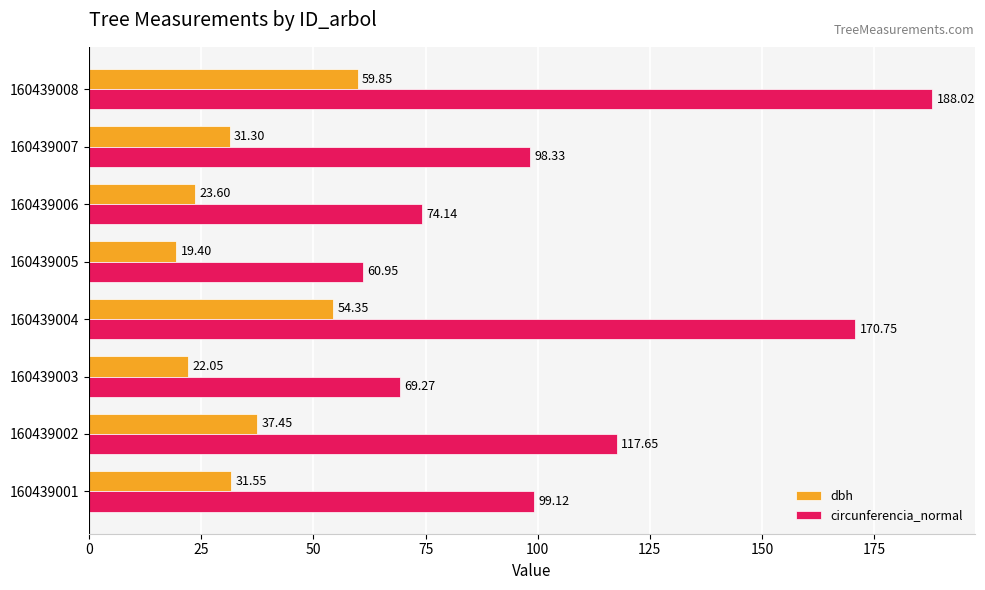

What is the difference between the second highest and minimum values in the circunferencia_normal series?

109.8